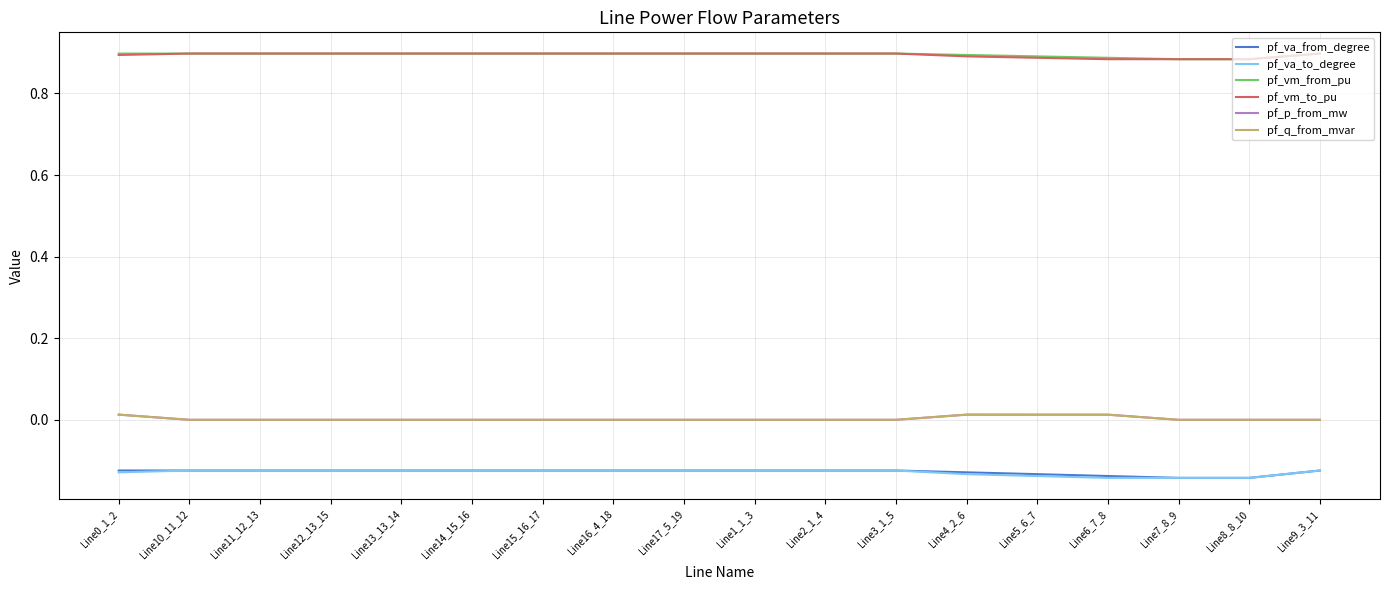

True or false: pf_va_to_degree has a value of -0.2 at Line1_1_3.

False